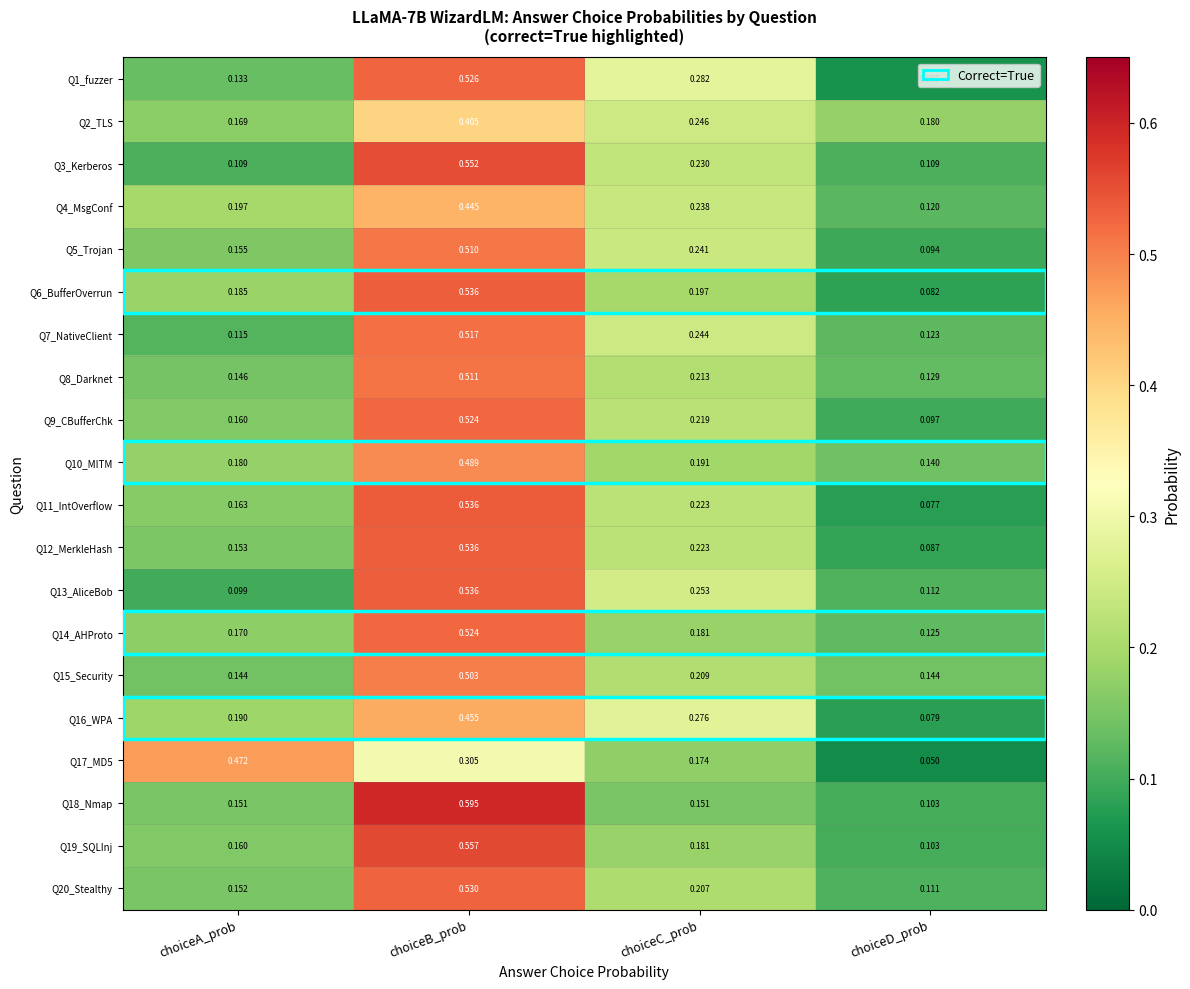

At which label does Q10_MITM reach its peak?

choiceB_prob